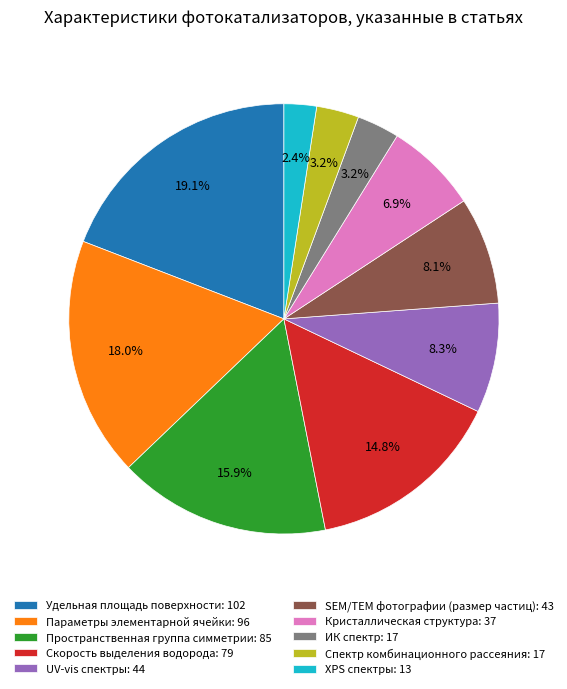

To the nearest percent, what is the difference between the largest and smallest slice percentages?

17%